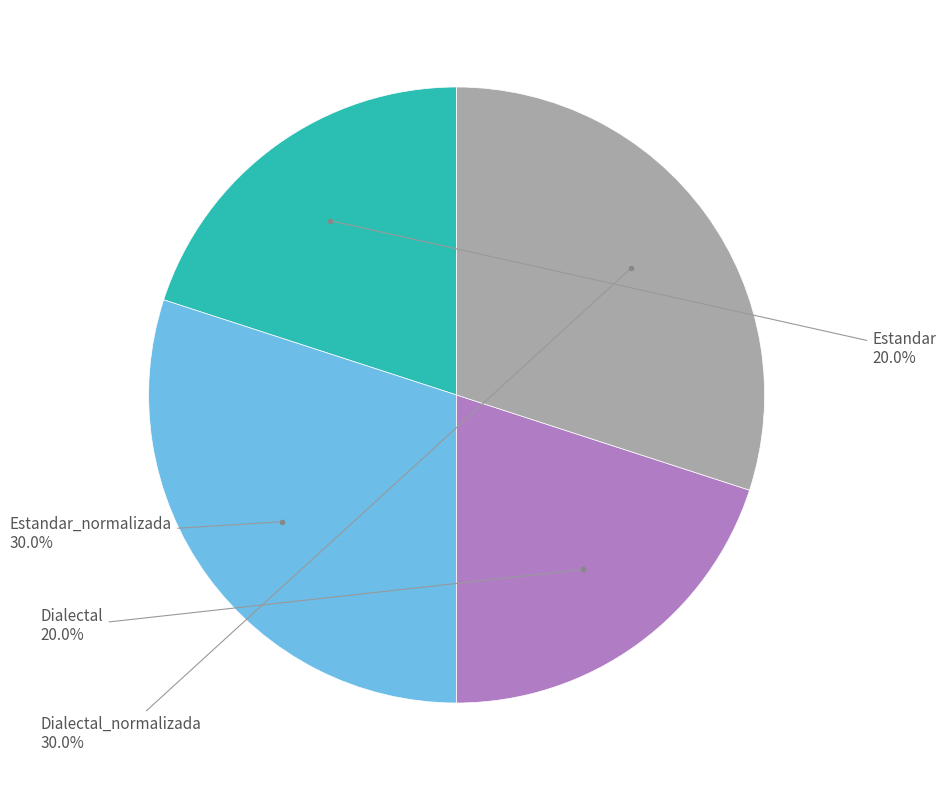

How many segments does this pie chart have?

4